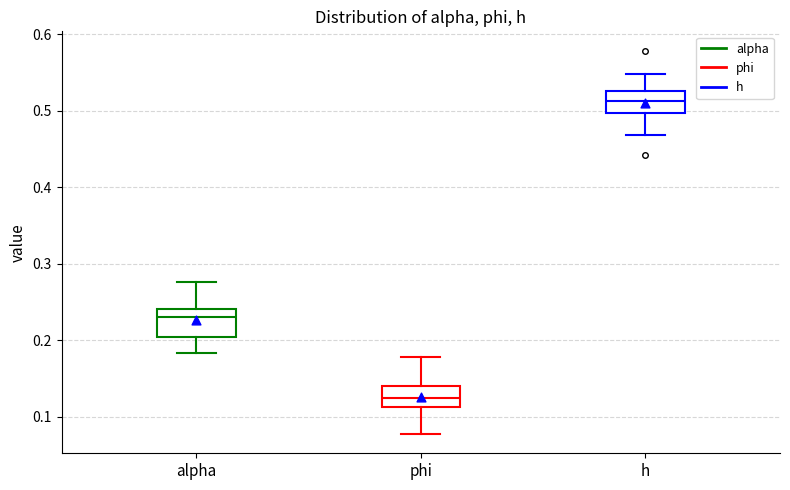

Which box's median line is the highest?

h